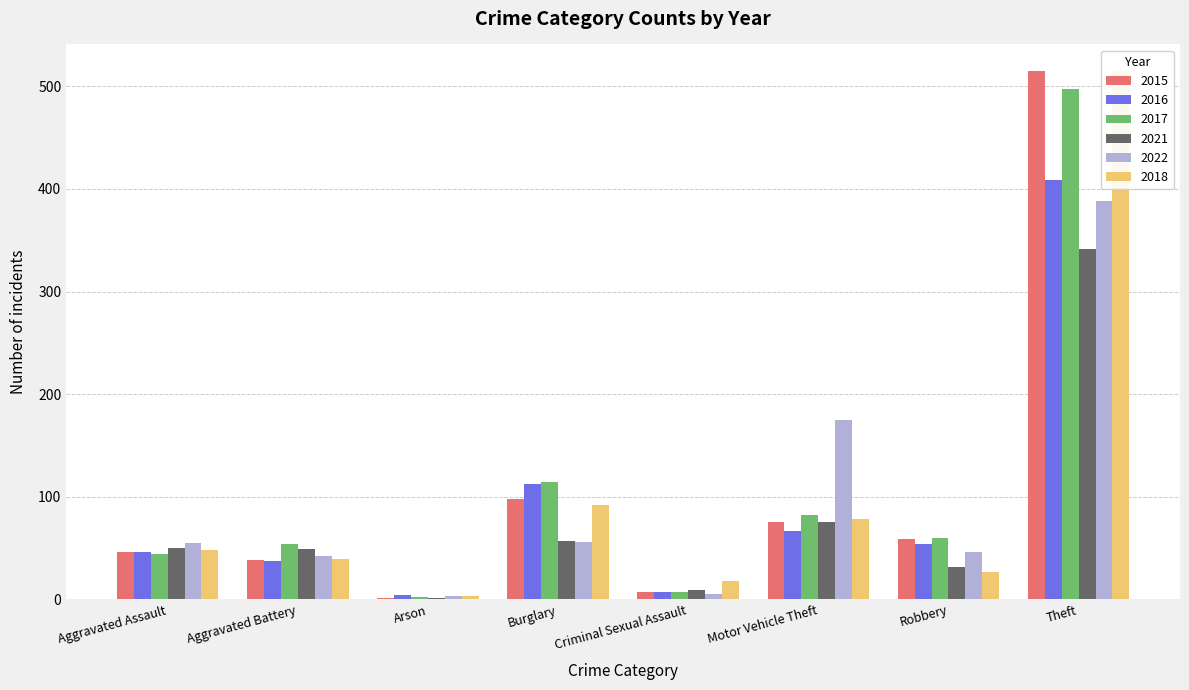

Does the chart contain any negative values?

No